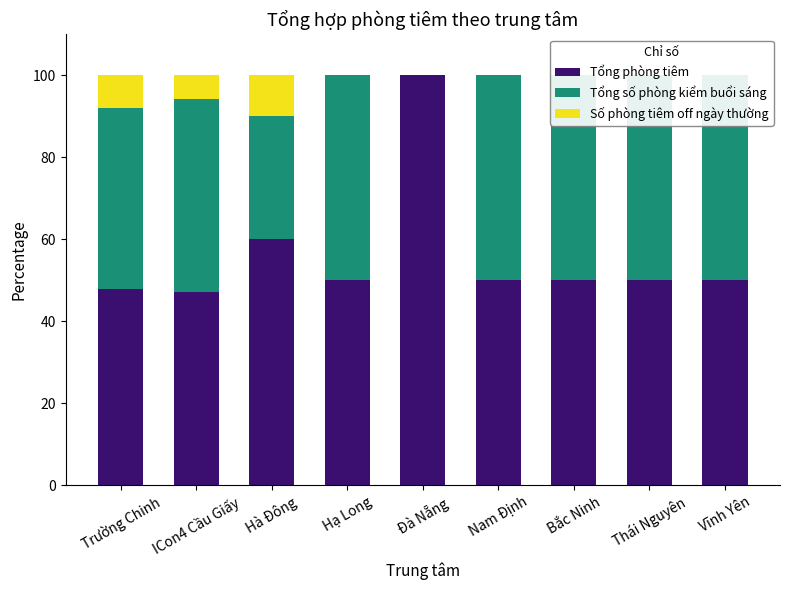

True or false: Số phòng tiêm off ngày thường has a value of 0.0 at Thái Nguyên.

True